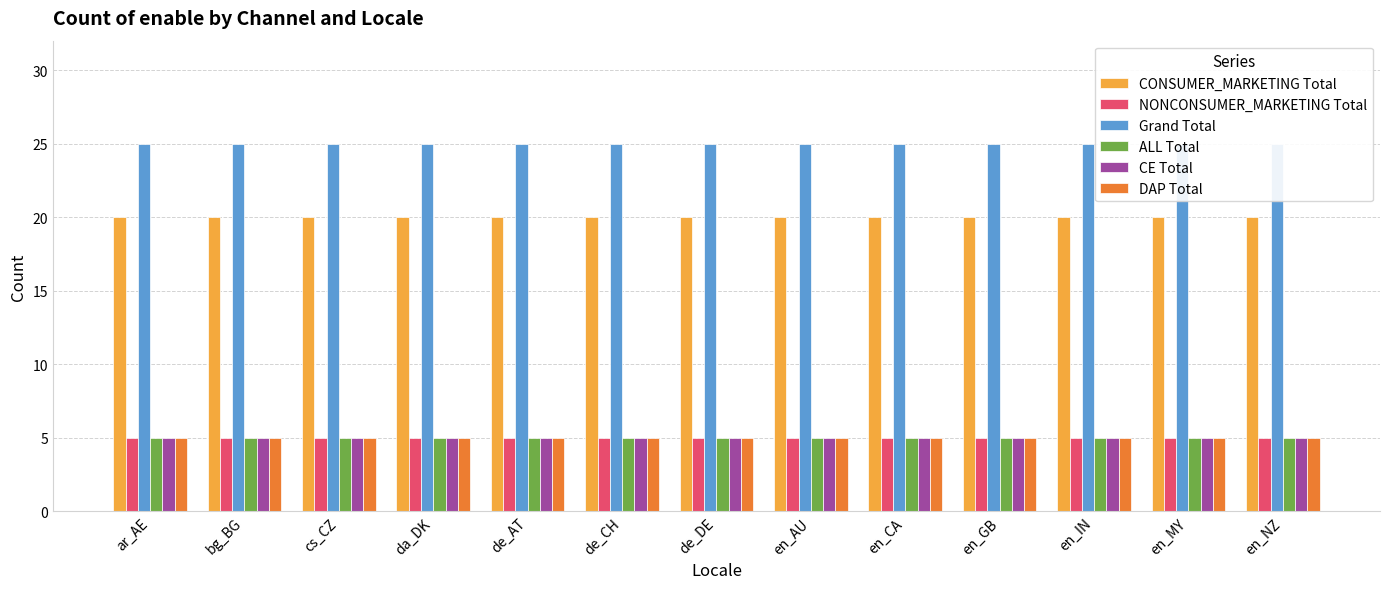

List the labels in order of DAP Total value, largest first.

ar_AE, bg_BG, cs_CZ, da_DK, de_AT, de_CH, de_DE, en_AU, en_CA, en_GB, en_IN, en_MY, en_NZ